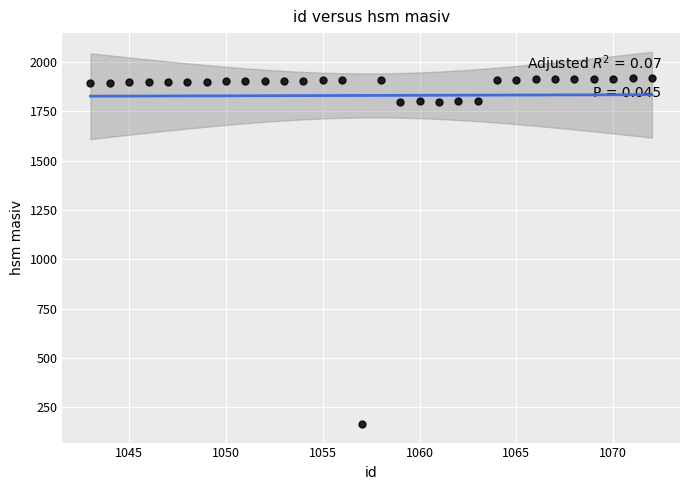

What is the range of Y values (max minus min)?

1751